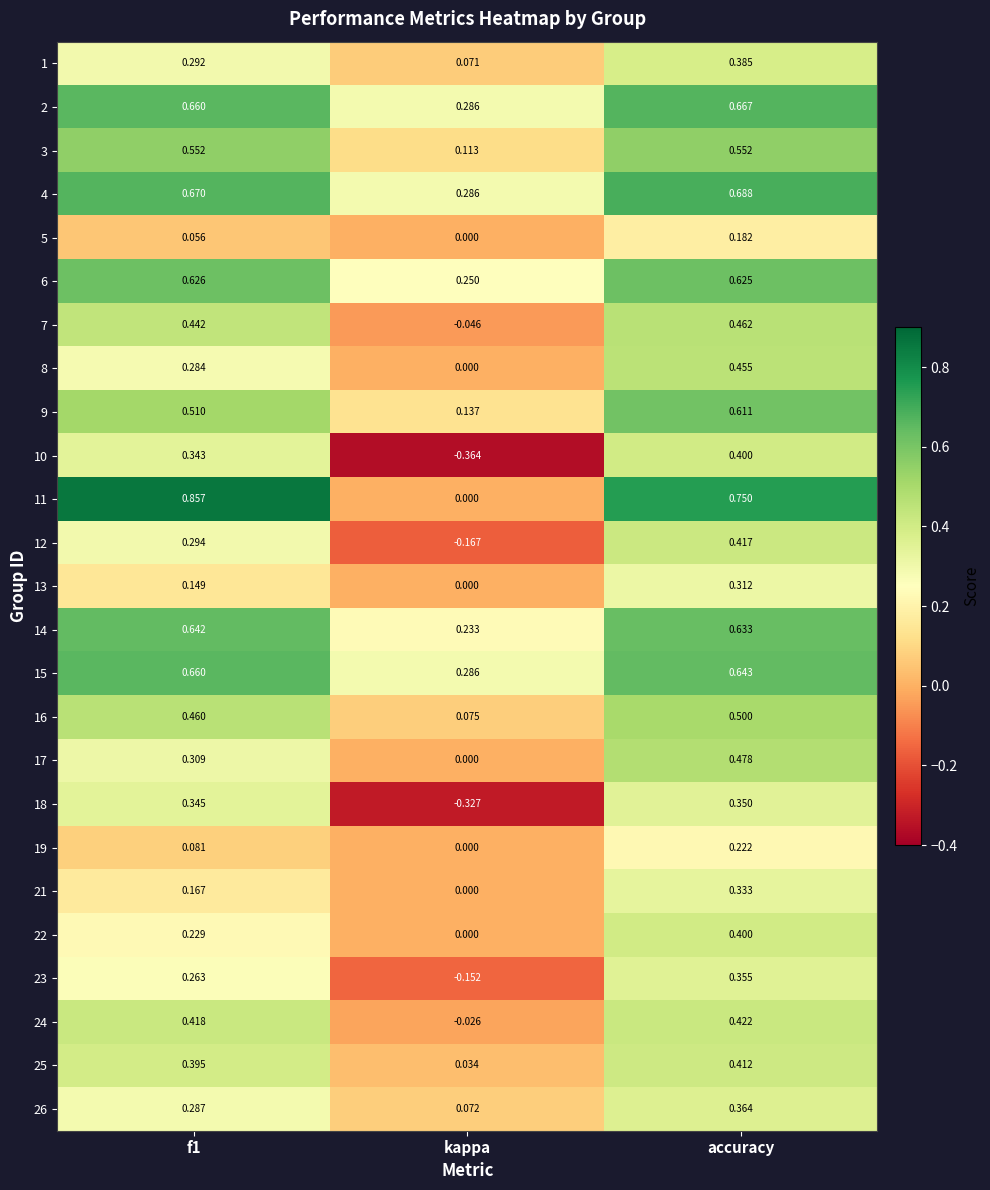

At which category is the sum across all series the highest?

accuracy